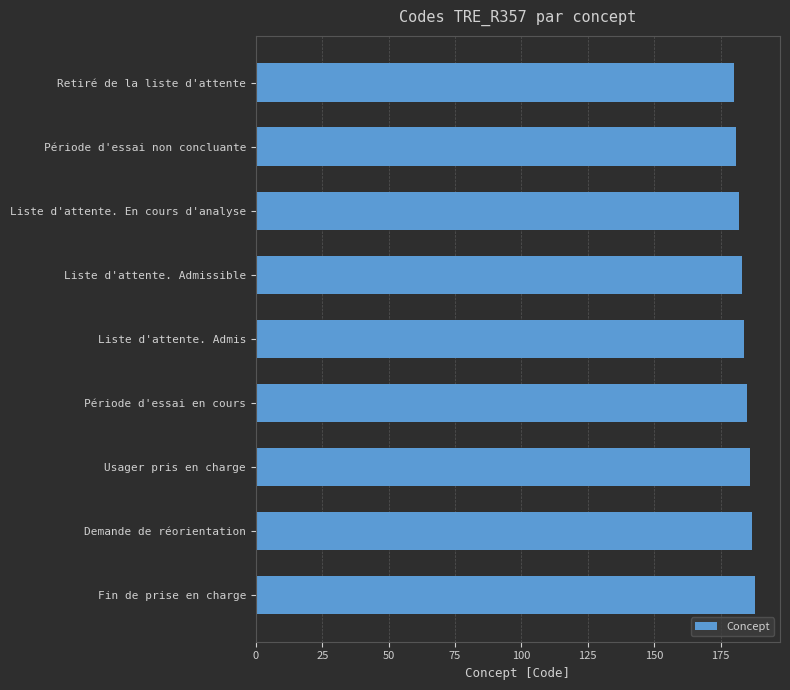

What is the ratio of the value at Fin de prise en charge to the value at Liste d'attente. En cours d'analyse?

1.0